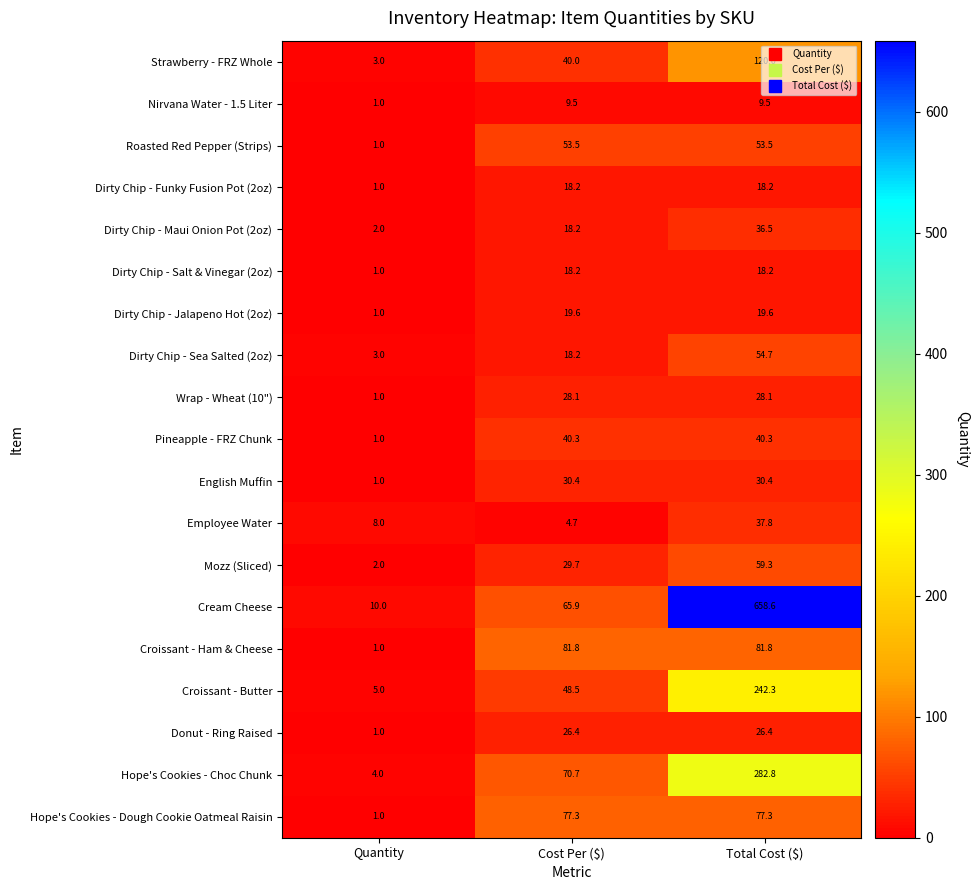

Read the Pineapple - FRZ Chunk value at Total Cost ($).

40.3